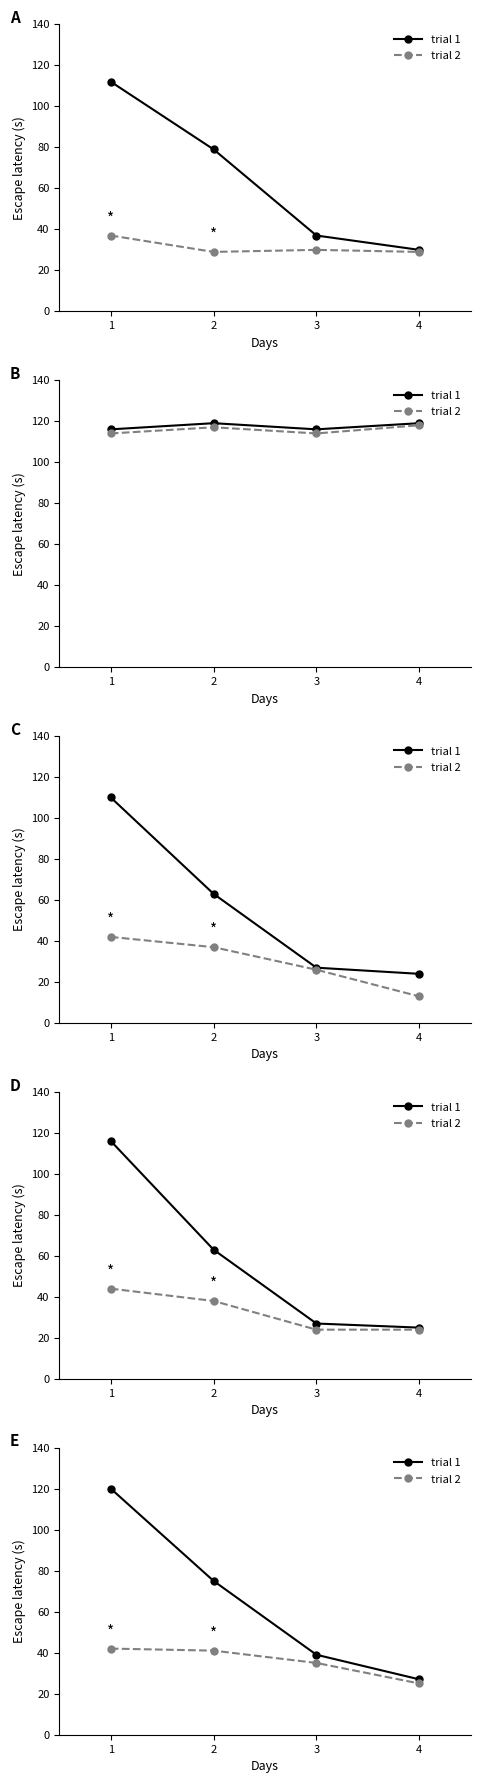

What is the difference between the highest and lowest values at 4?

2